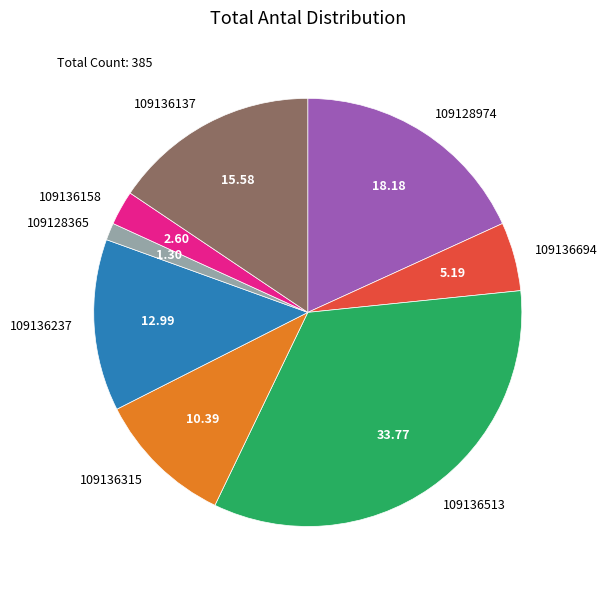

Is there any slice that represents more than half of the pie?

No